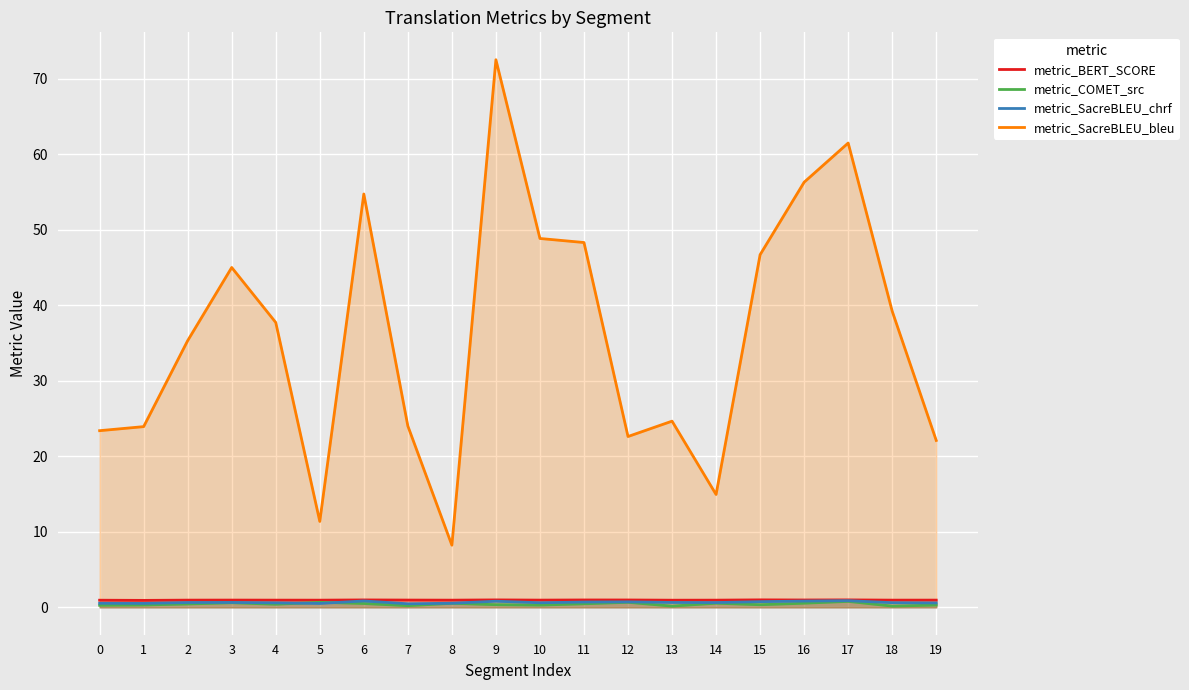

Which label corresponds to the largest value in the chart?

9